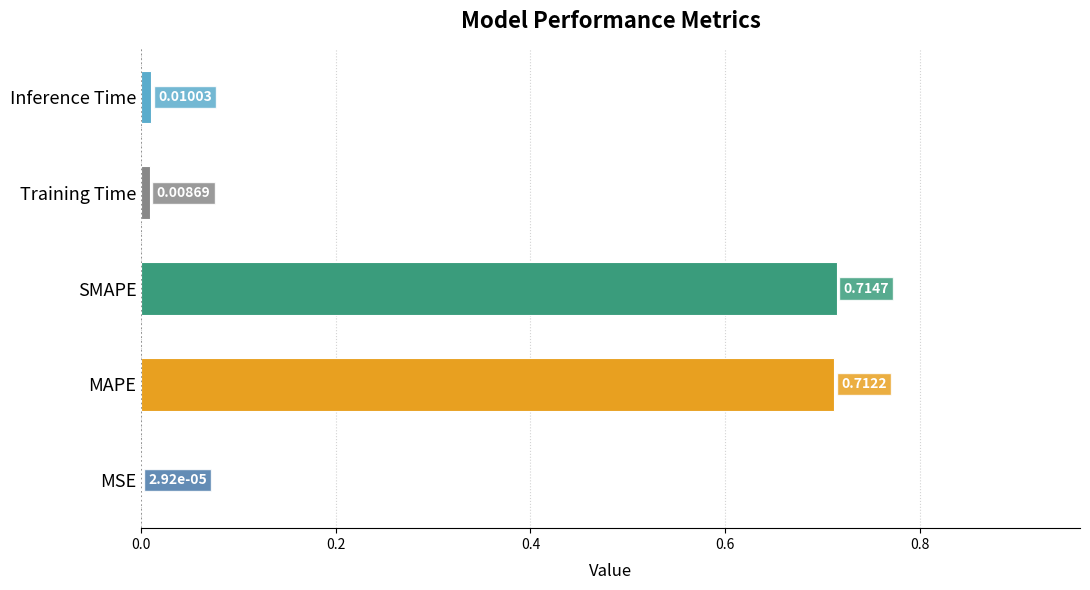

Which label corresponds to the largest value in the chart?

SMAPE